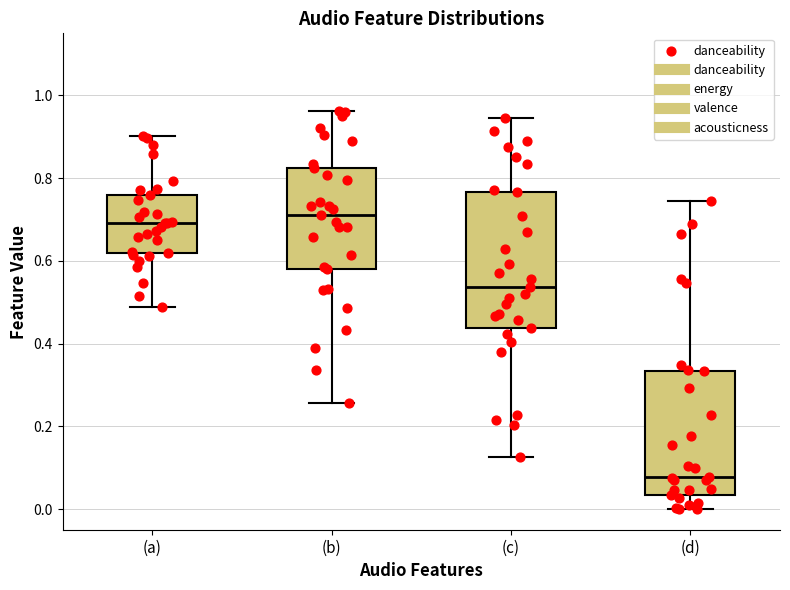

Reading left to right, read every box against the y-axis: the position of its median line, the range the box covers, and the ends of its whiskers. The values are not printed on the chart, so give them approximately, as read against the axis.

(a): median 0.70, box 0.62 to 0.76, whiskers 0.48 to 0.90
(b): median 0.72, box 0.58 to 0.82, whiskers 0.26 to 0.96
(c): median 0.54, box 0.44 to 0.76, whiskers 0.12 to 0.94
(d): median 0.08, box 0.04 to 0.34, whiskers 0.00 to 0.74